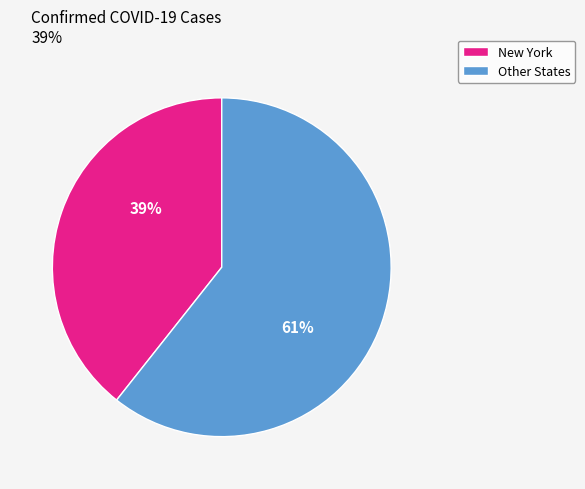

Is there a majority slice in this chart?

Yes